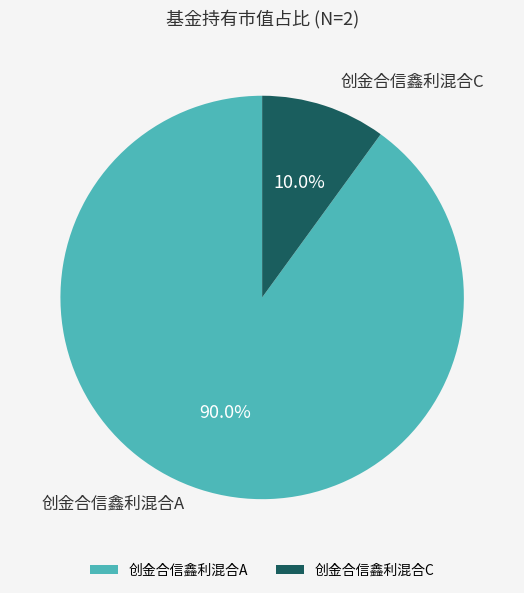

Combined, what portion of the pie is 创金合信鑫利混合A and 创金合信鑫利混合C?

100.0%